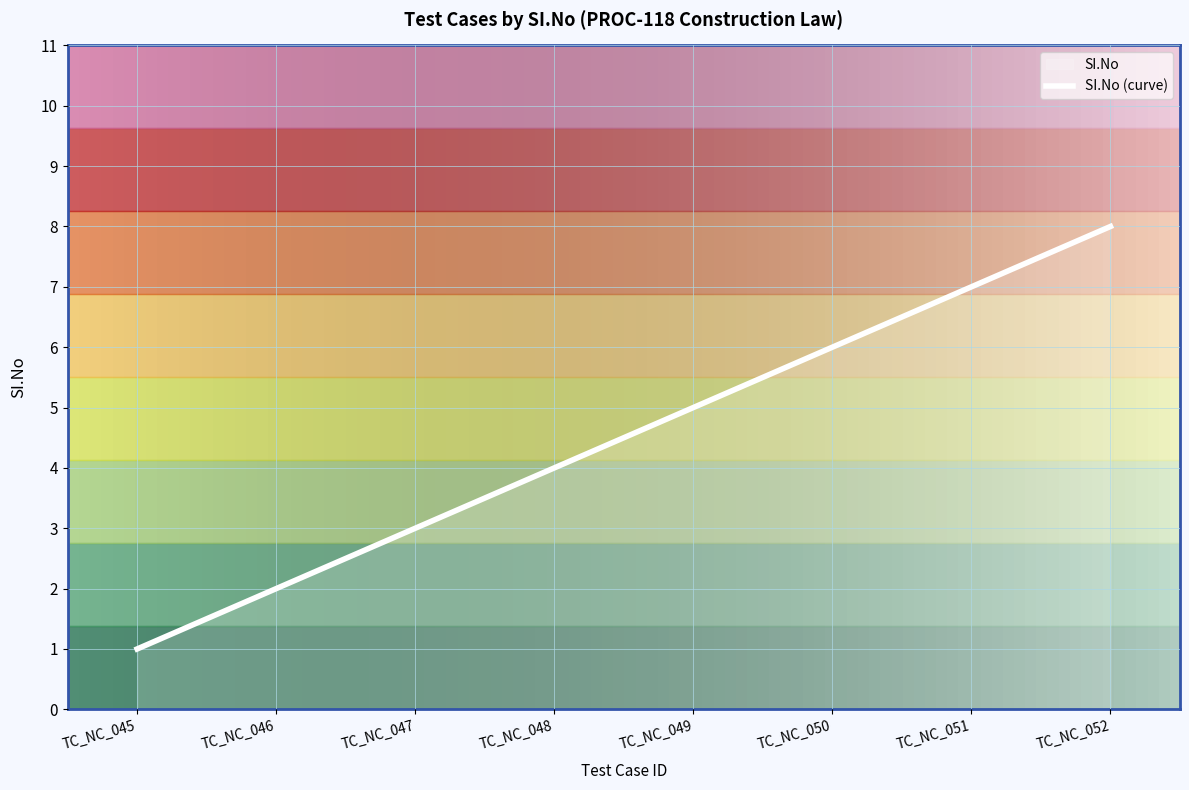

Where does the data first go above 5?

TC_NC_050